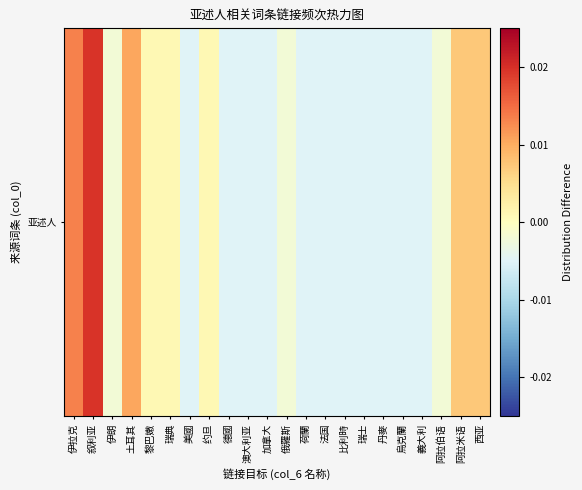

Rank the categories by value from highest to lowest.

叙利亚, 伊拉克, 土耳其, 阿拉米语, 西亚, 黎巴嫩, 瑞典, 约旦, 伊朗, 俄羅斯, 阿拉伯语, 美國, 德國, 澳大利亚, 加拿大, 荷蘭, 法国, 比利時, 瑞士, 丹麥, 烏克蘭, 義大利